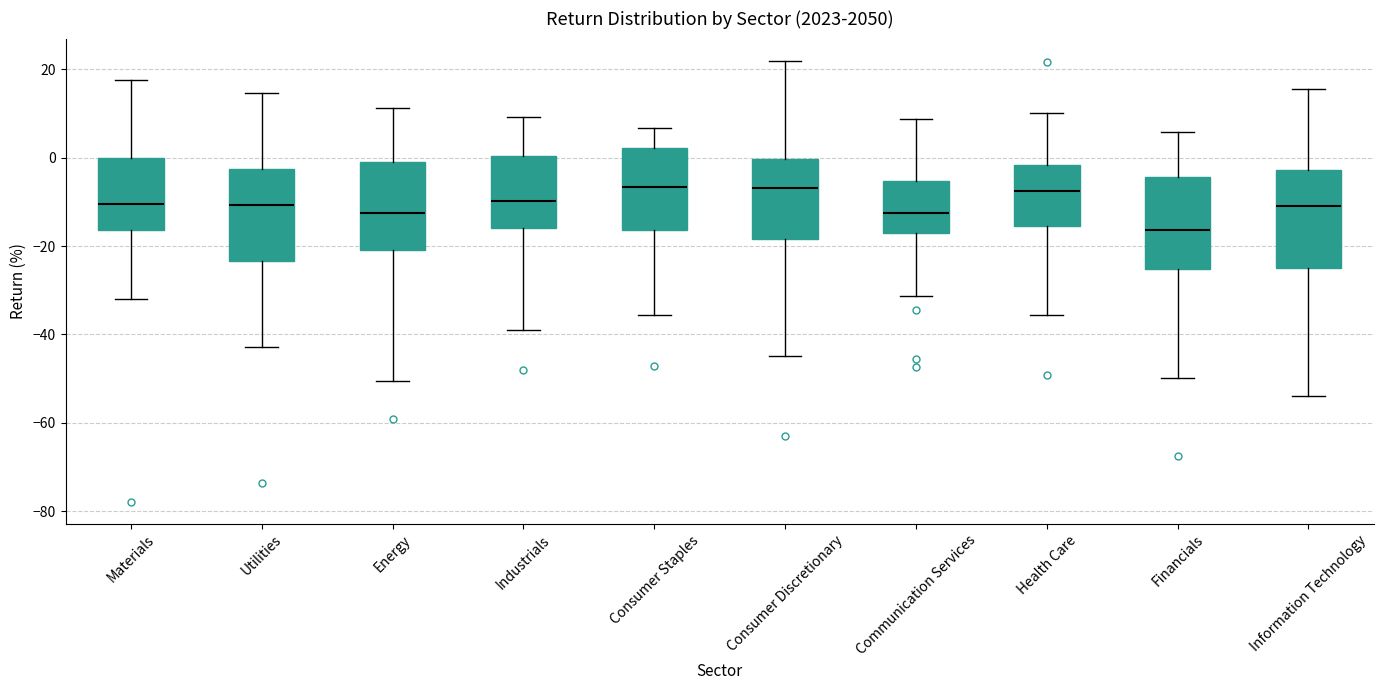

Reading left to right, read every box against the y-axis: the position of its median line, the range the box covers, and the ends of its whiskers. The values are not printed on the chart, so give them approximately, as read against the axis.

Materials: median -10, box -16 to 0, whiskers -32 to 18
Utilities: median -10, box -24 to -2, whiskers -42 to 14
Energy: median -12, box -20 to 0, whiskers -50 to 12
Industrials: median -10, box -16 to 0, whiskers -38 to 10
Consumer Staples: median -6, box -16 to 2, whiskers -36 to 6
Consumer Discretionary: median -6, box -18 to 0, whiskers -44 to 22
Communication Services: median -12, box -16 to -6, whiskers -32 to 8
Health Care: median -8, box -16 to -2, whiskers -36 to 10
Financials: median -16, box -26 to -4, whiskers -50 to 6
Information Technology: median -10, box -24 to -2, whiskers -54 to 16